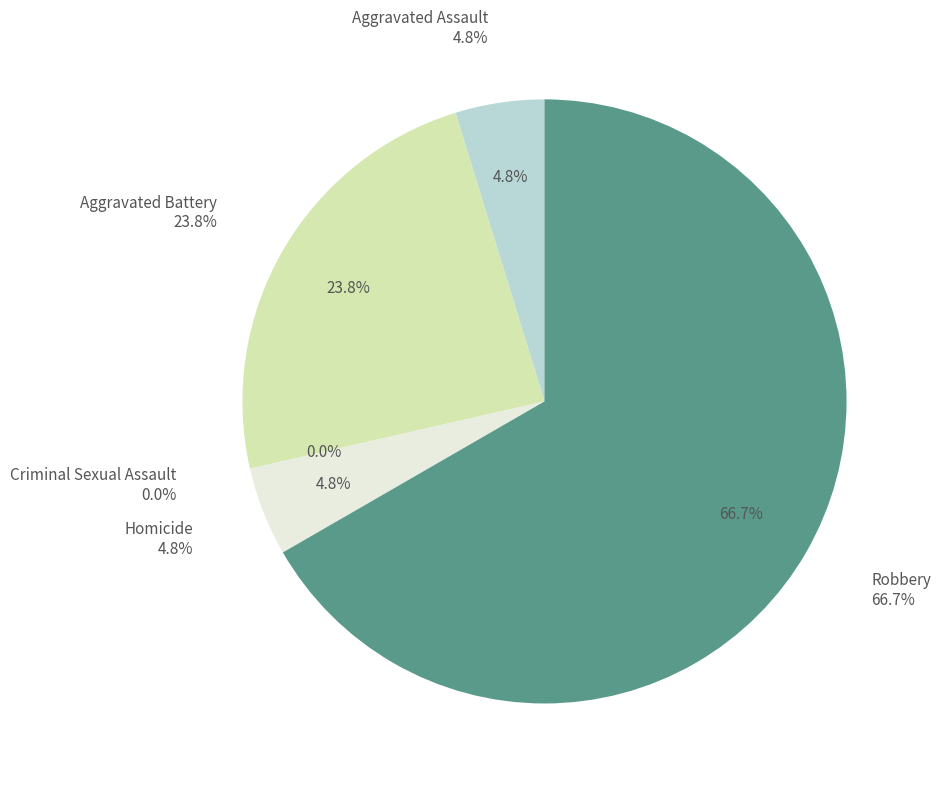

To the nearest percent, what is the difference between the Criminal Sexual Assault and Aggravated Assault slice percentages?

5%